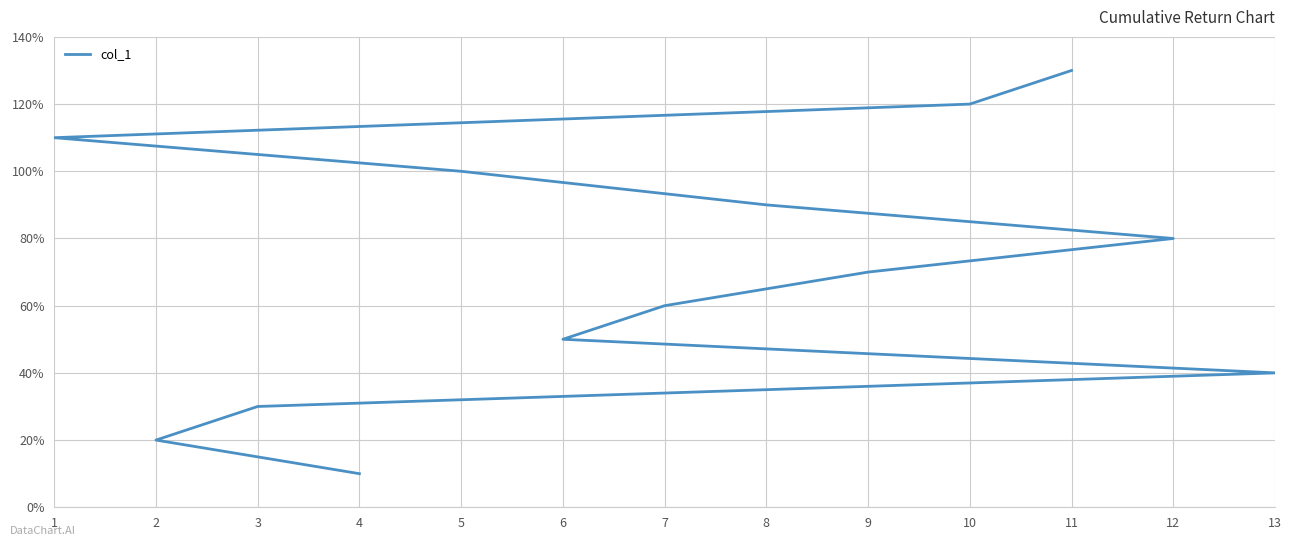

What is the difference between the values at 3 and 5?

7